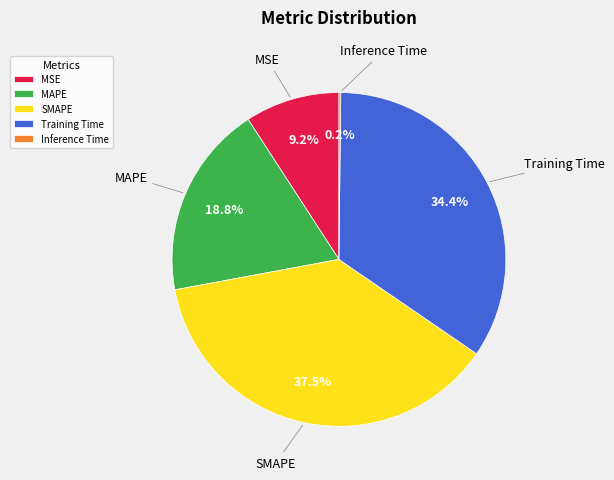

Which category has the biggest portion of the pie?

SMAPE